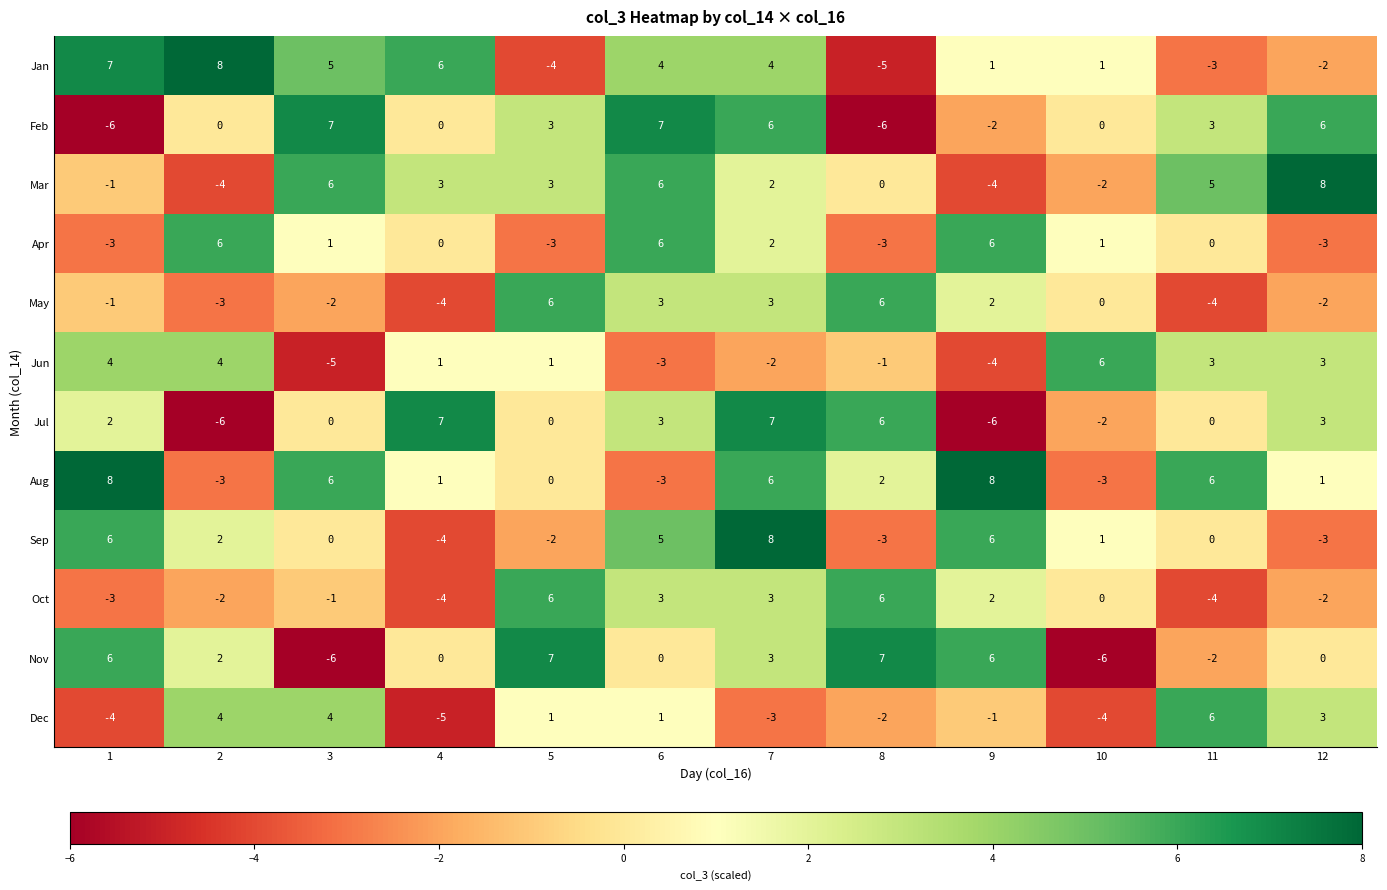

What is the greatest value displayed?

8